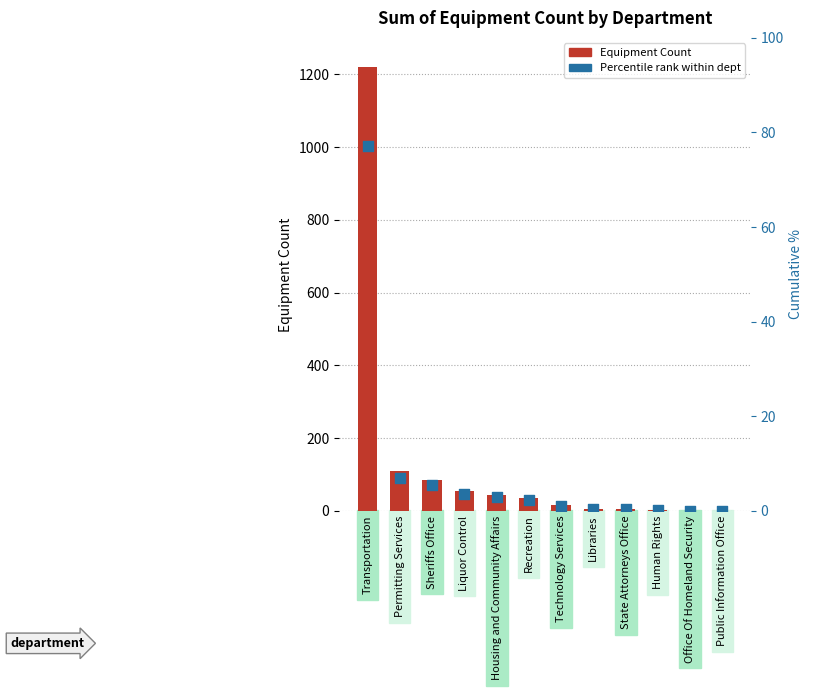

Which series contains the lowest Y value?

Percentile rank within dept